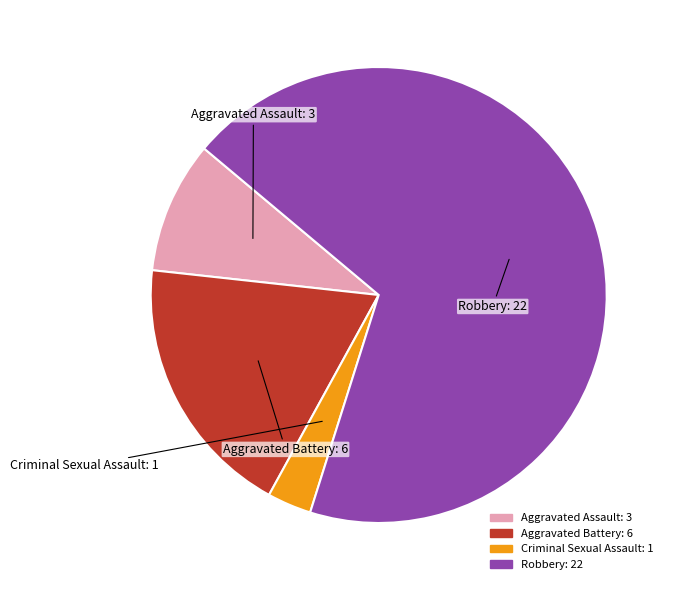

Count the number of slices in the pie.

4